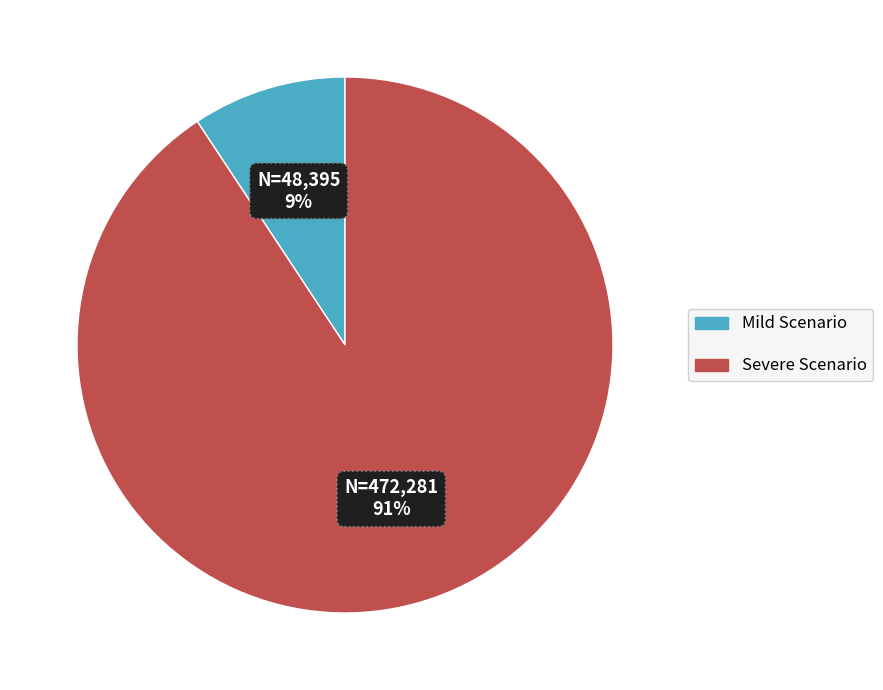

Between Mild Scenario and Severe Scenario, which is larger?

Severe Scenario